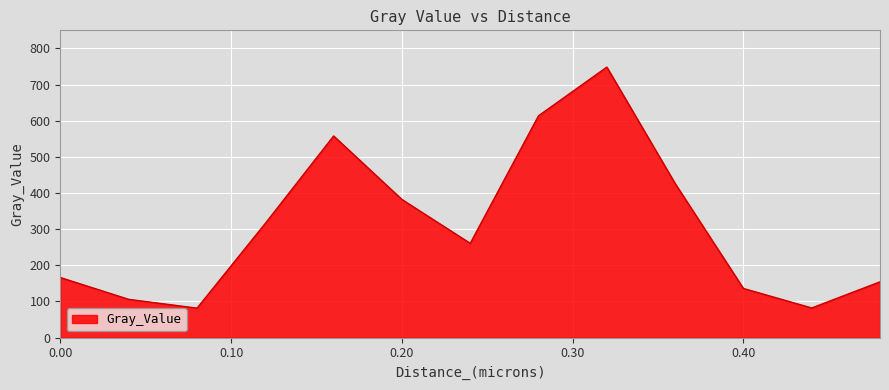

What is the minimum value shown in the chart?

81.4